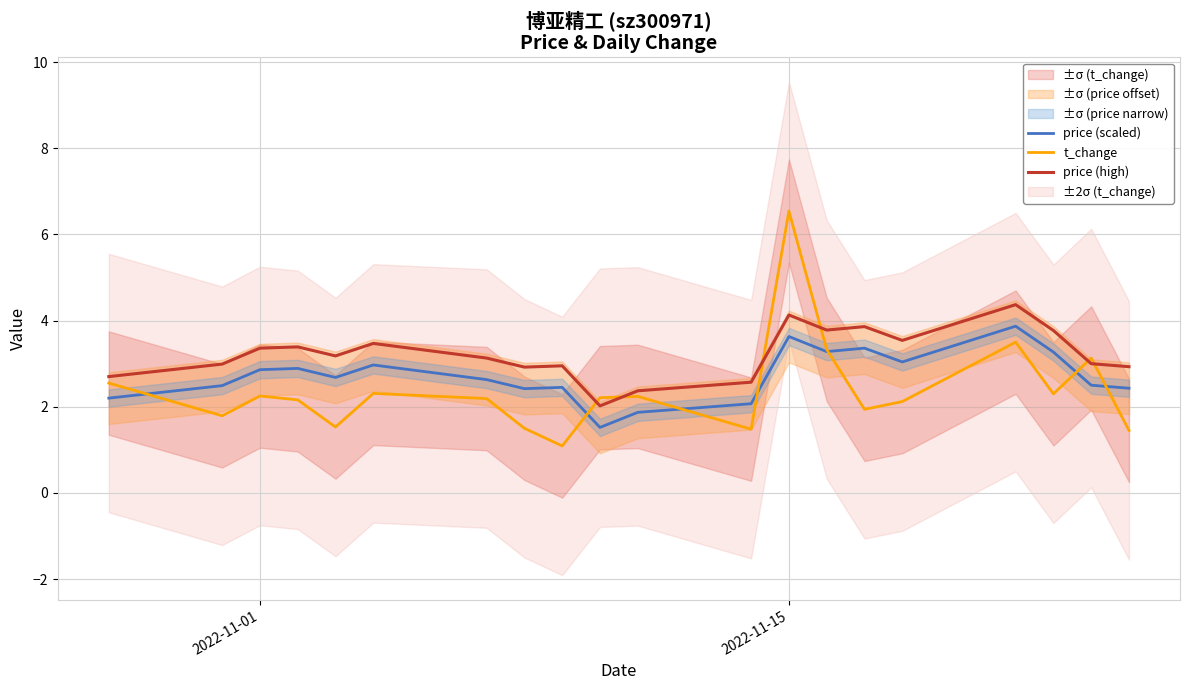

How many lines are shown in the chart?

3